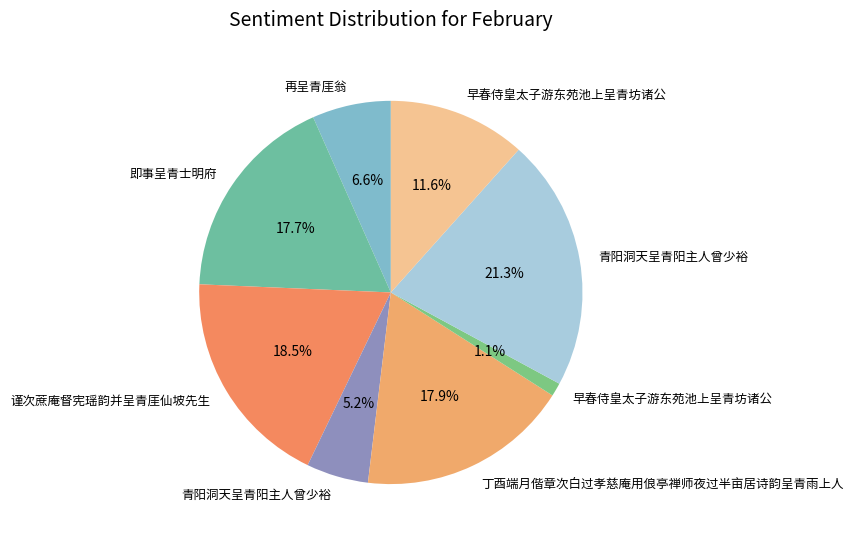

How many segments does this pie chart have?

8